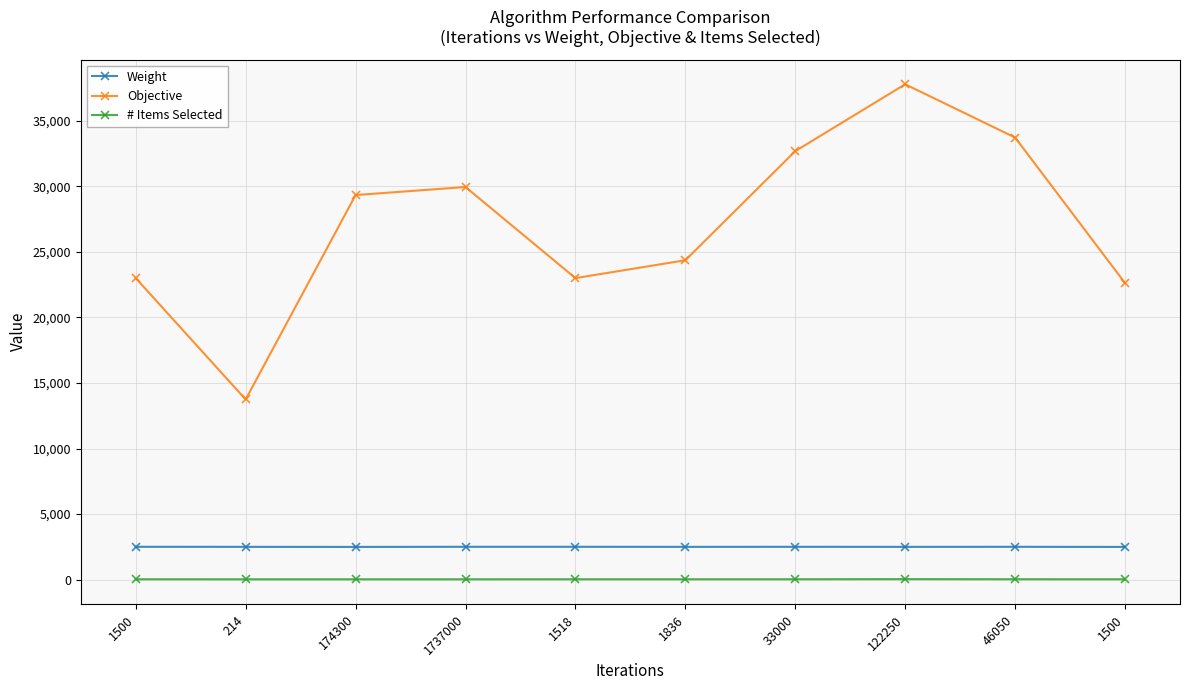

Reading left to right, list all the values displayed in this chart.

Weight: 1500=2499.8	214=2494.9	174300=2489.9	1737000=2499.0	1518=2499.8	1836=2493.9	33000=2497.6	122250=2494.1	46050=2497.3	1500=2489.5
Objective: 1500=23006.2	214=13742.8	174300=29345.1	1737000=29957.9	1518=23006.2	1836=24369.2	33000=32698.9	122250=37799.0	46050=33734.3	1500=22626.9
# Items Selected: 1500=20.0	214=19.0	174300=18.0	1737000=19.0	1518=20.0	1836=20.0	33000=22.0	122250=30.0	46050=23.0	1500=20.0